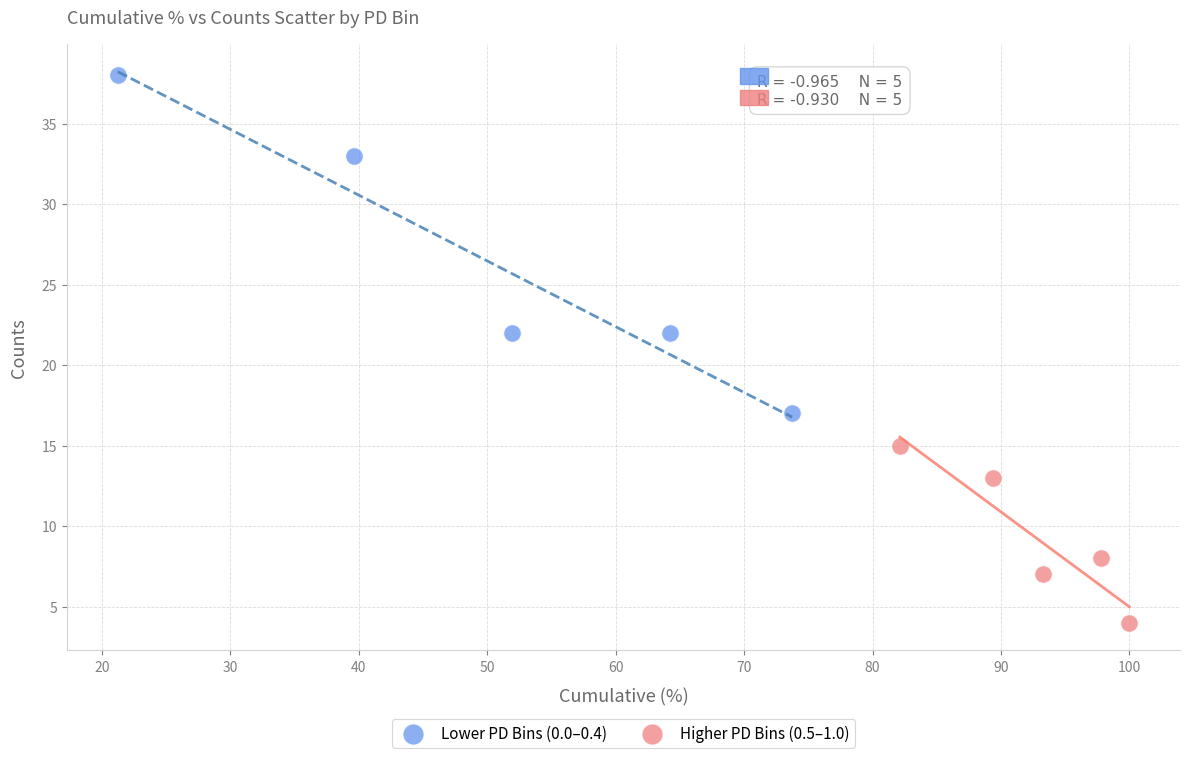

Which series reaches the minimum Y coordinate?

Higher PD Bins (0.5–1.0)